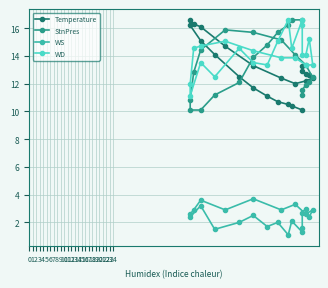

At 18, list the series in order from smallest to largest.

WS, Temperature, WD, StnPres